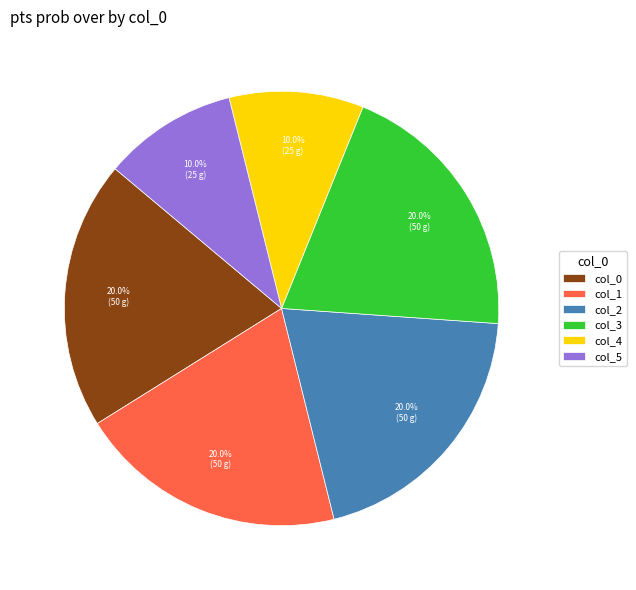

To the nearest percent, what is the difference between the largest and smallest slice percentages?

10%